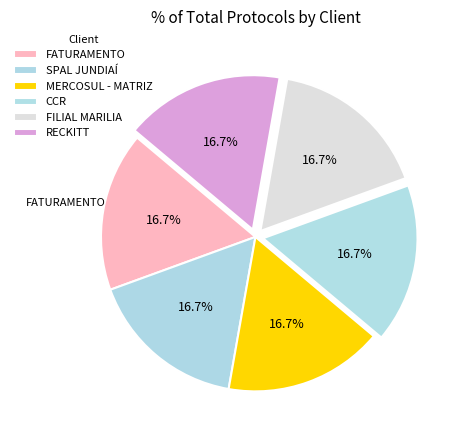

Combined, what portion of the pie is RECKITT and MERCOSUL - MATRIZ?

33.3%